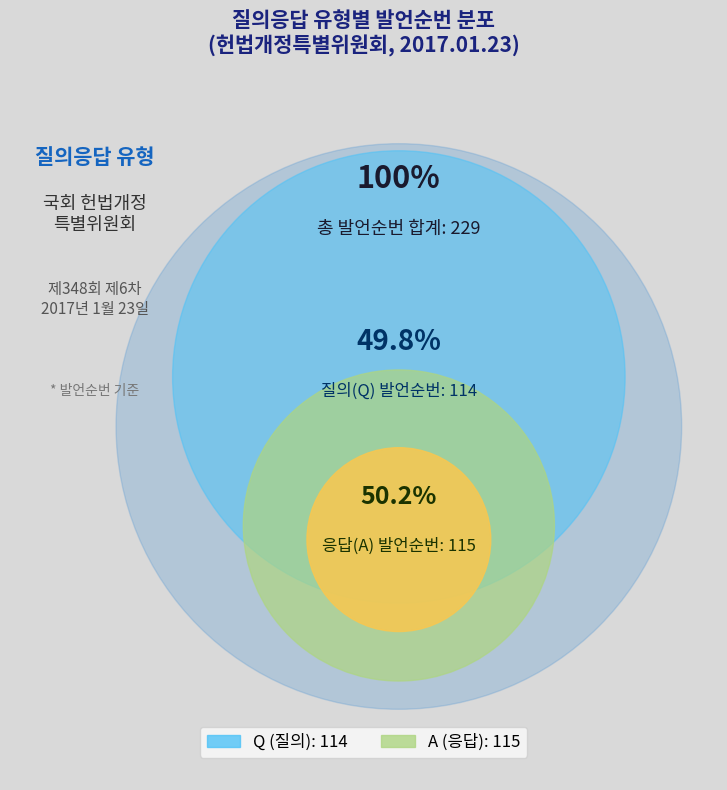

To the nearest percent, what percentage of the pie is Q?

50%